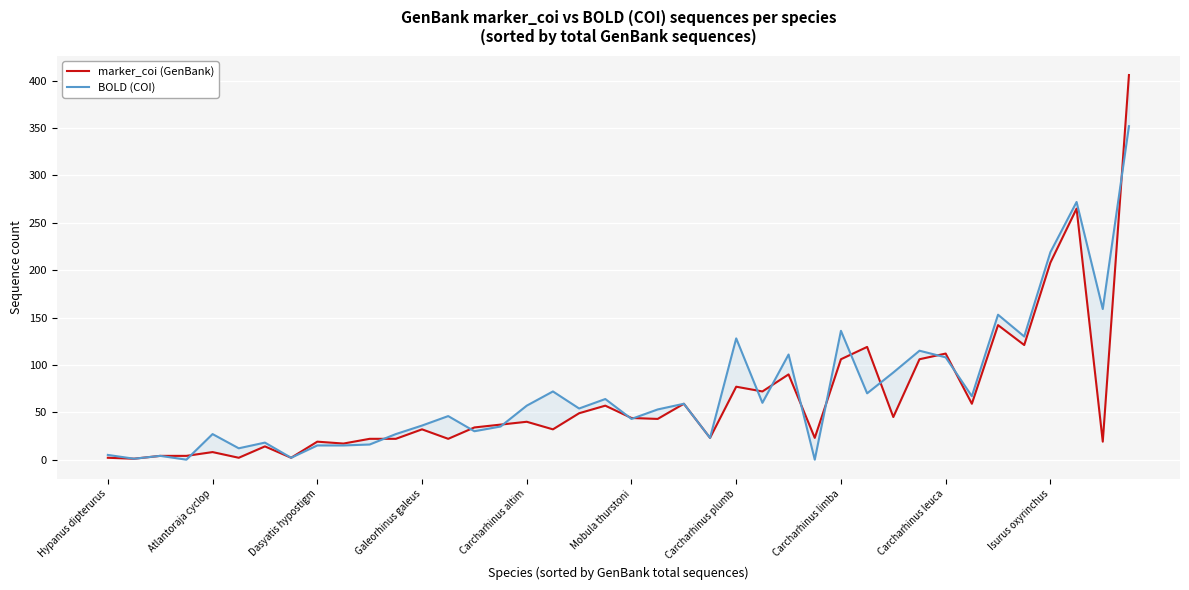

What position from the right is 38?

2